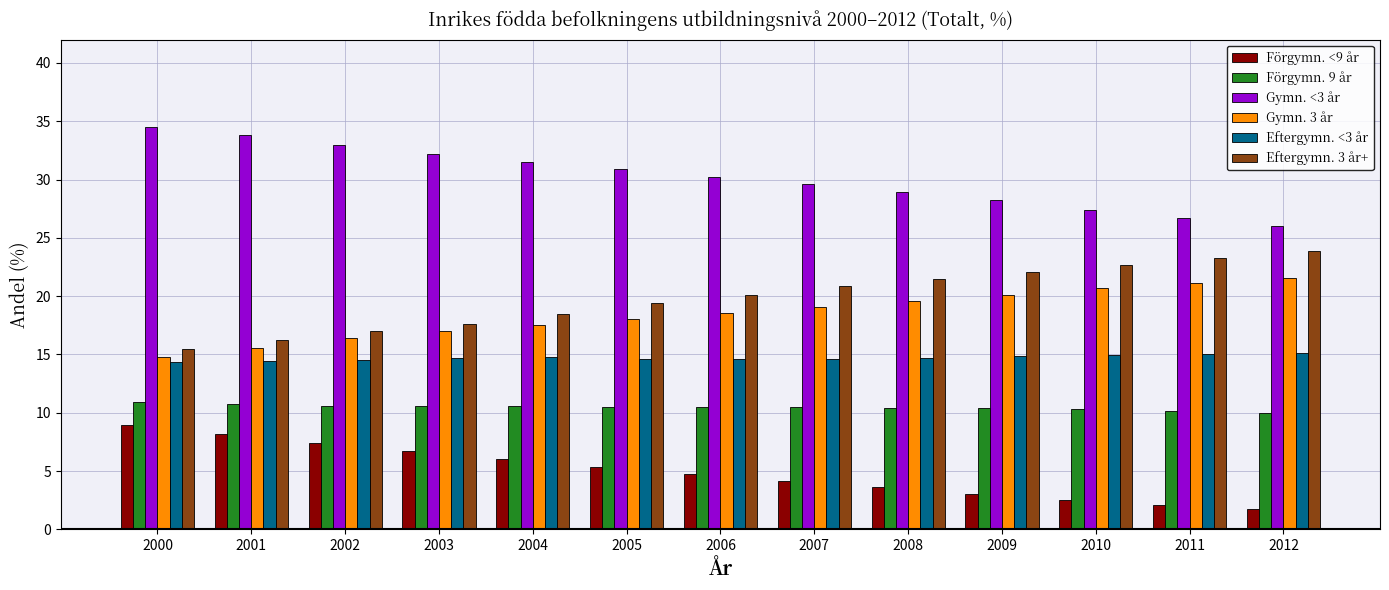

Read the Förgymn. 9 år value at 2000.

10.9